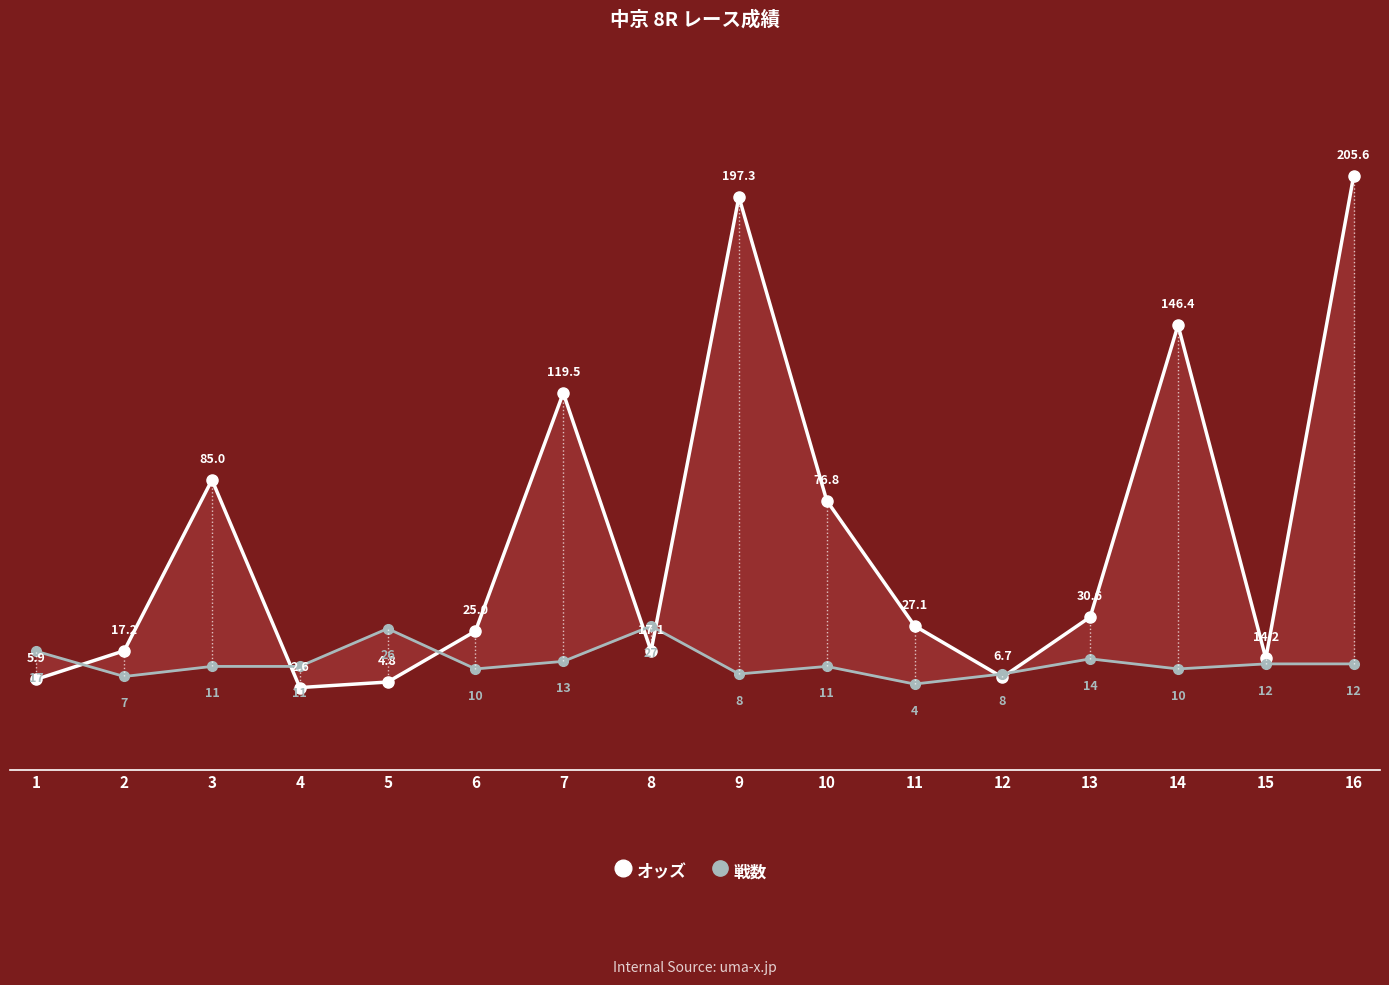

Reading left to right, list all the values displayed in this chart.

オッズ: 5.9	17.2	85.0	2.6	4.8	25.0	119.5	17.1	197.3	76.8	27.1	6.7	30.6	146.4	14.2	205.6
戦数: 17.0	7.0	11.0	11.0	26.0	10.0	13.0	27.0	8.0	11.0	4.0	8.0	14.0	10.0	12.0	12.0